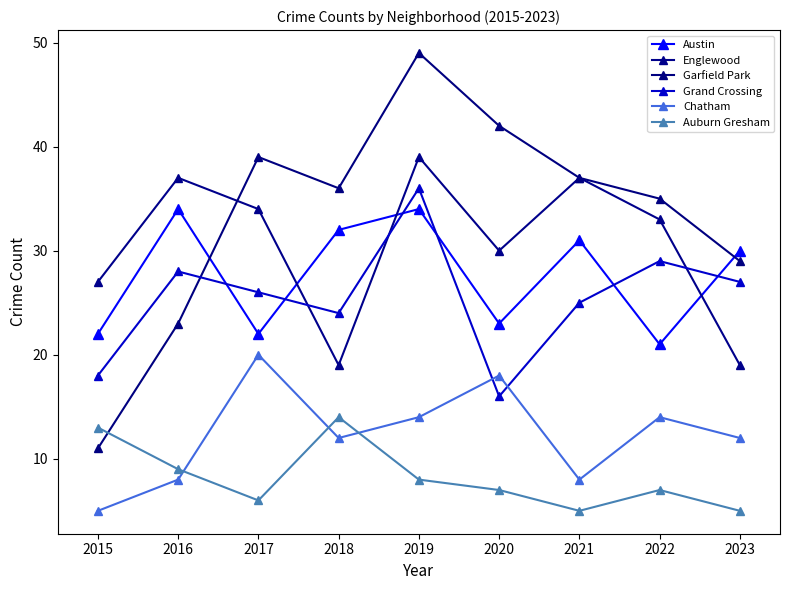

Reading left to right, list all the values displayed in this chart.

Austin: 22	34	22	32	34	23	31	21	30
Englewood: 27	37	34	19	39	30	37	33	19
Garfield Park: 11	23	39	36	49	42	37	35	29
Grand Crossing: 18	28	26	24	36	16	25	29	27
Chatham: 5	8	20	12	14	18	8	14	12
Auburn Gresham: 13	9	6	14	8	7	5	7	5